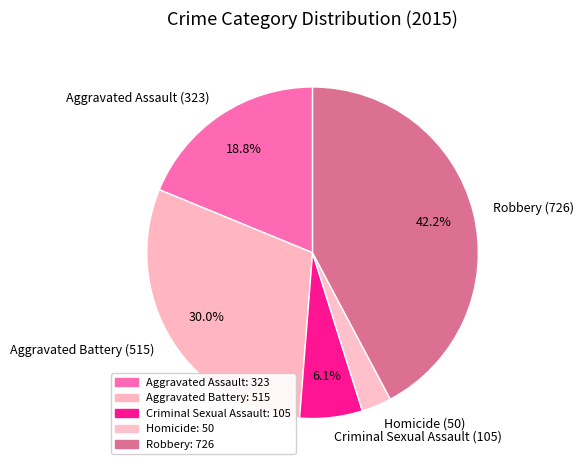

Count the number of slices in the pie.

5